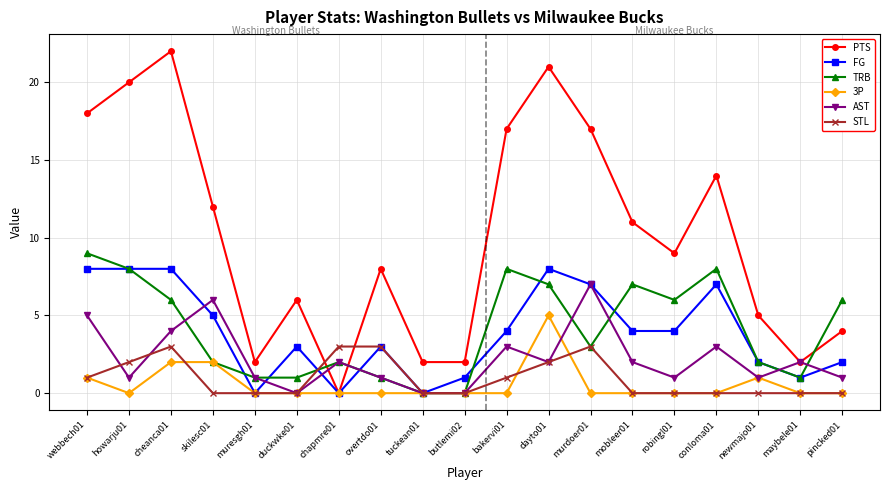

Is it true that 3P equals 0 at murdoer01?

True